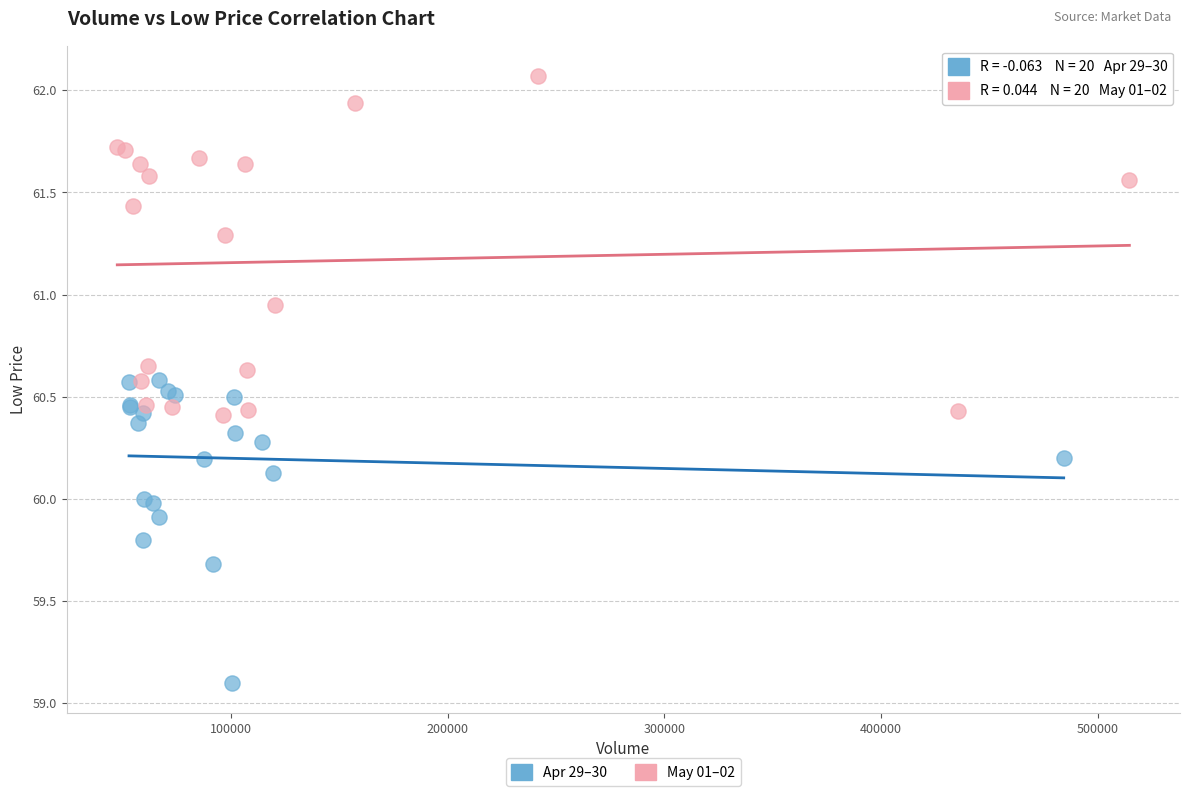

Which series reaches the maximum Y coordinate?

May 01–02